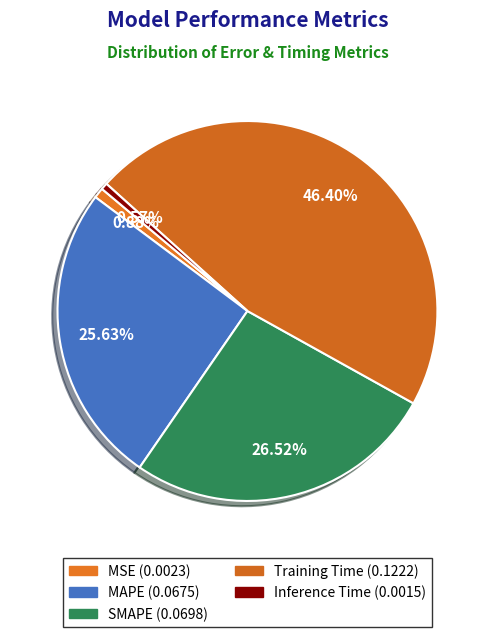

Count the number of slices in the pie.

5